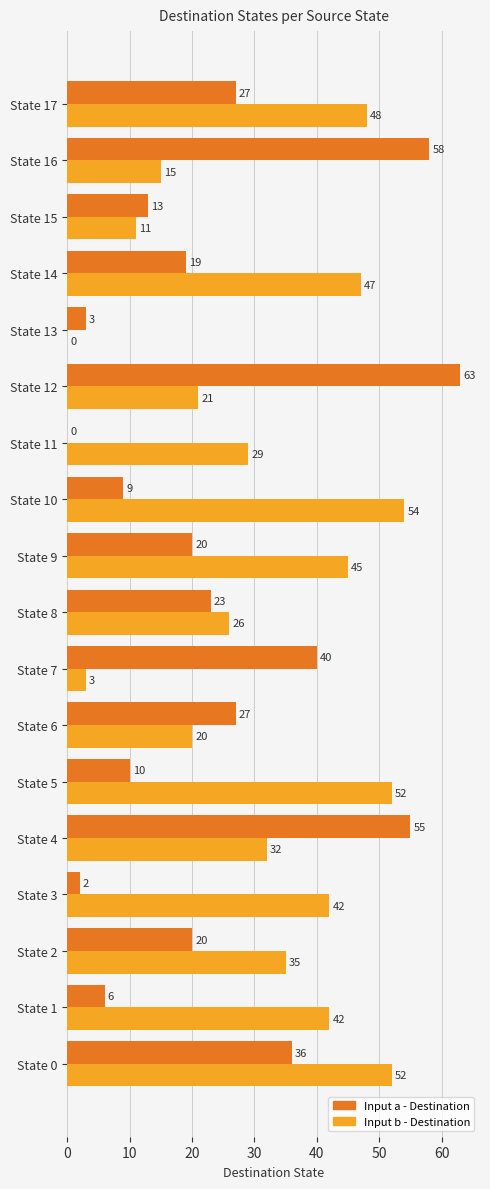

What are all the series names shown in the legend?

Input a - Destination, Input b - Destination